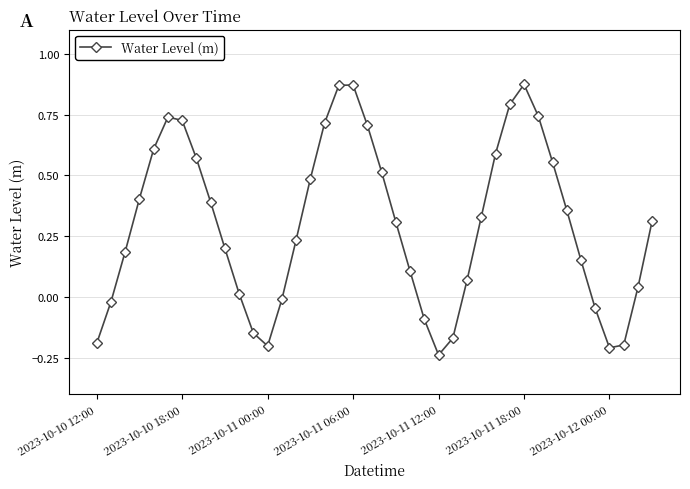

How many positive values are there?

29